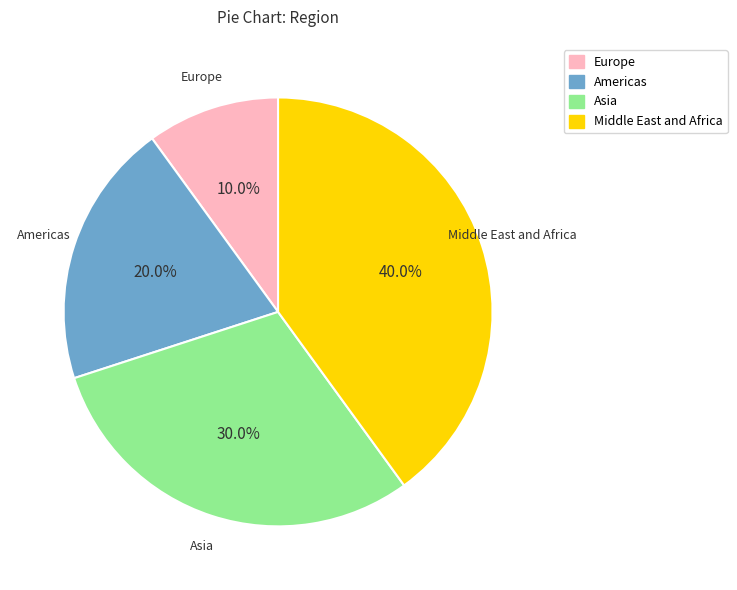

Count the number of slices in the pie.

4